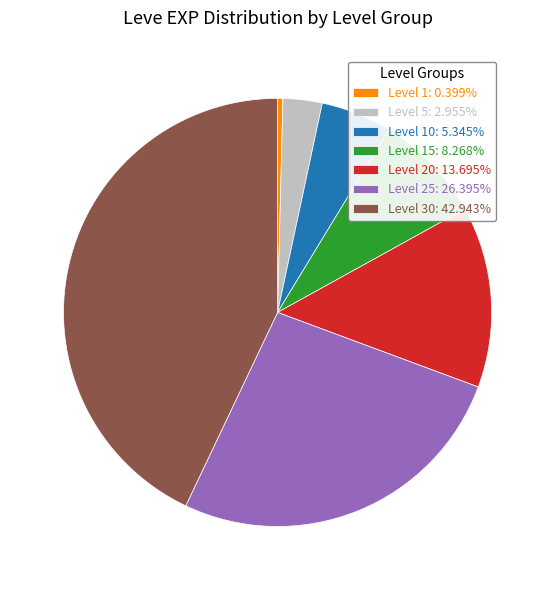

Does any single category account for the majority?

No